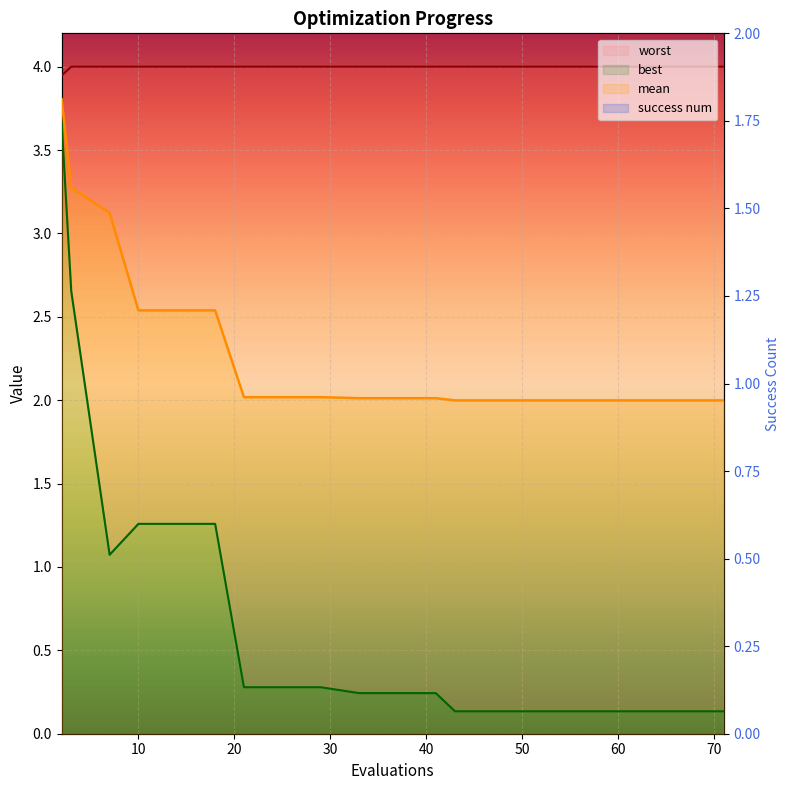

Is the value of best at 51 greater than the value of worst at 43?

No